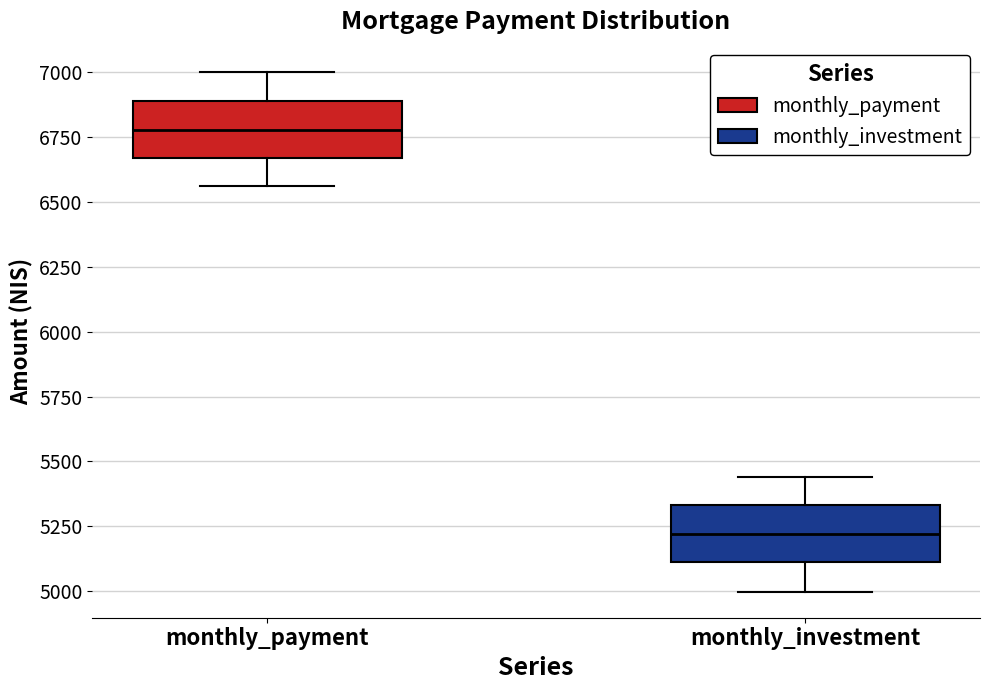

Where is the upper edge of the box for monthly_payment on the y-axis? The values are not printed on the chart, so give them approximately, as read against the axis.

6900